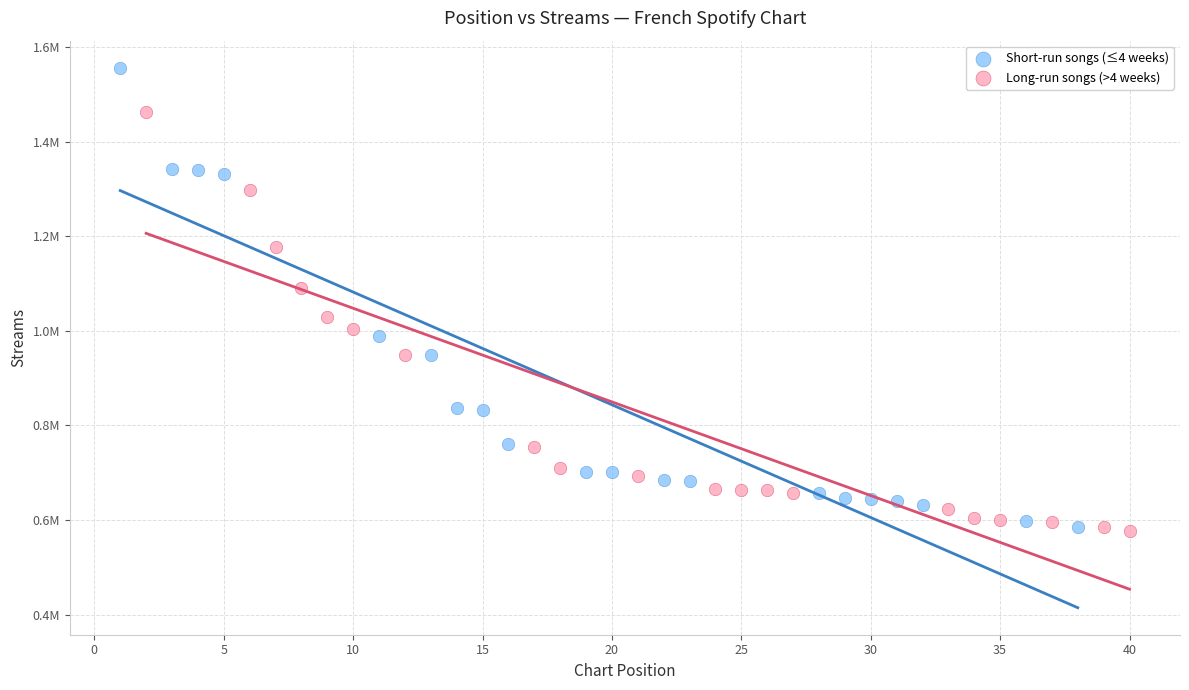

Which series has the widest spread of Y values?

Short-run songs (≤4 weeks)